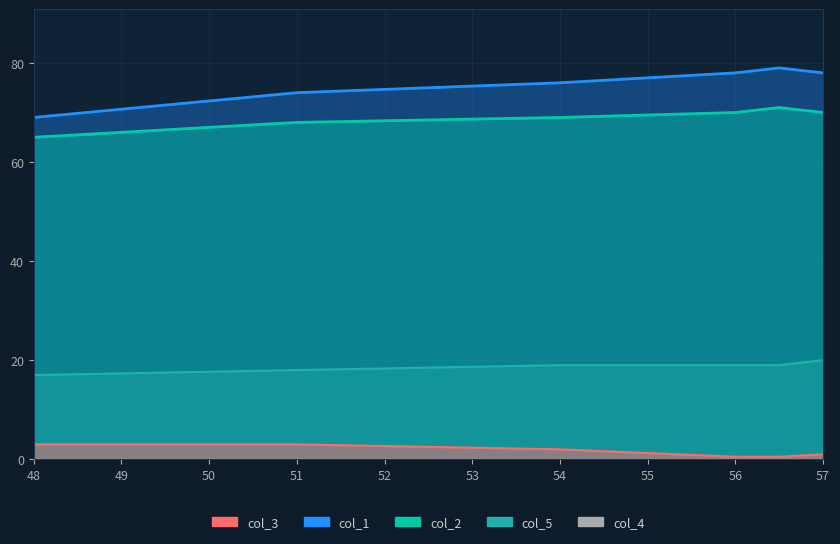

What is the highest value of the col_3 series?

3.0